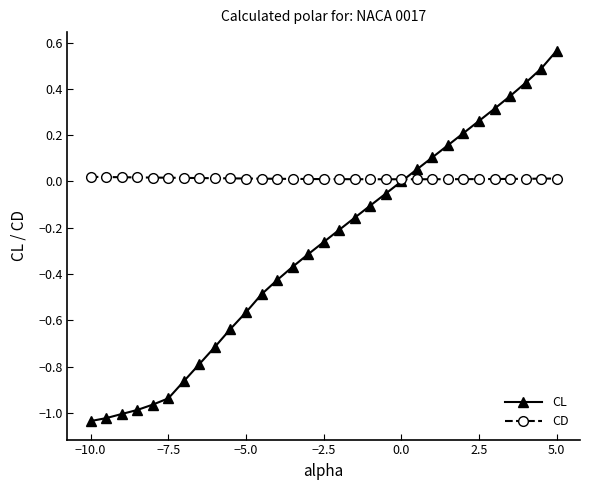

What are all the series names shown in the legend?

CL, CD